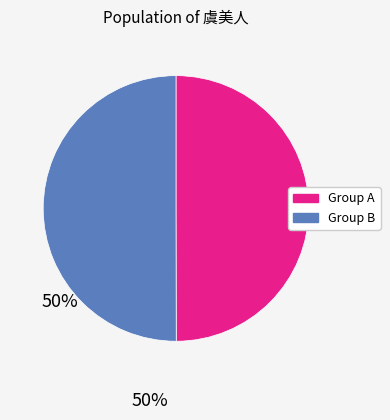

Combined, do Group B and Group A account for over 50%?

Yes